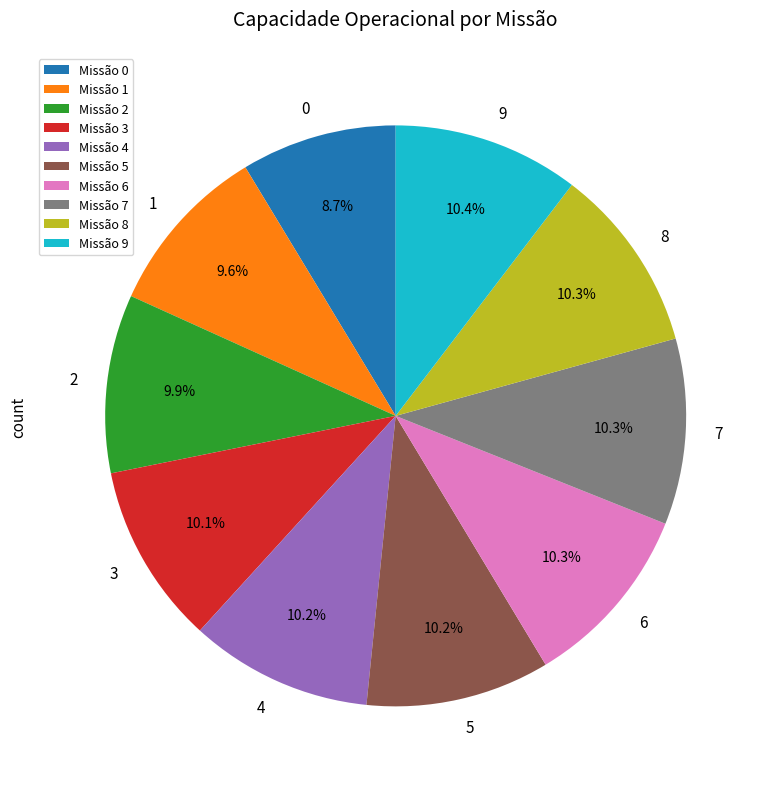

To the nearest percent, what portion does 5 represent?

10%